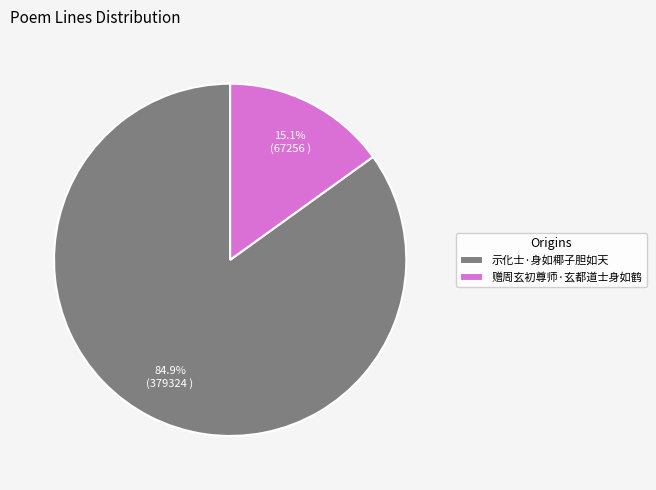

Is it true that 赠周玄初尊师·玄都道士身如鹤 is 29% of the pie?

False